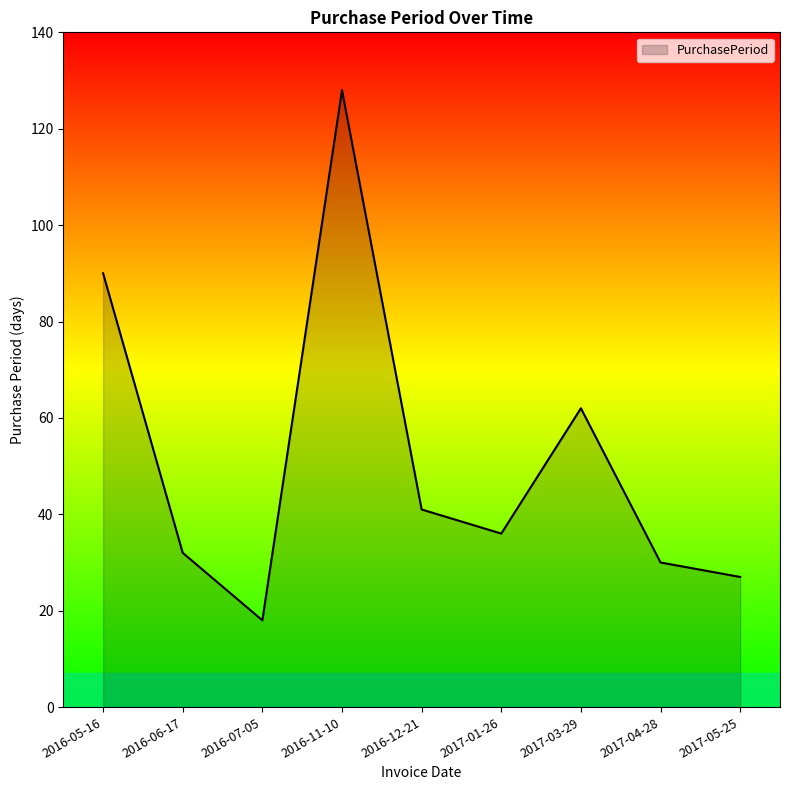

What is the difference between the second highest and second lowest values?

63